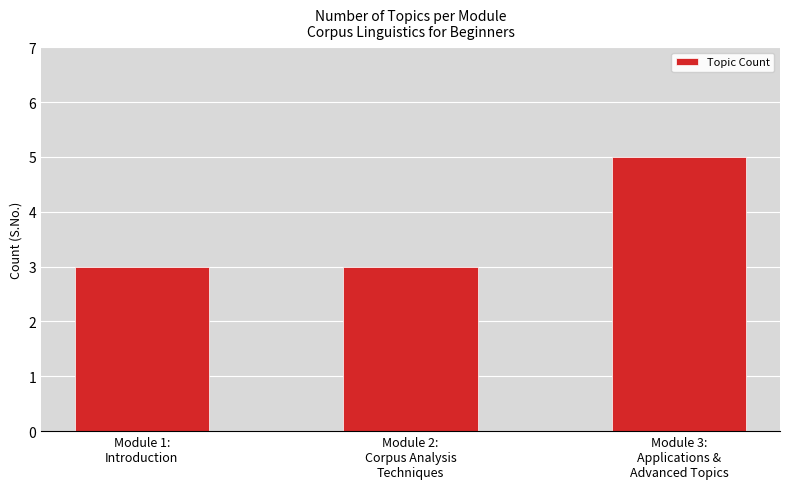

How many distinct data groups are displayed?

1